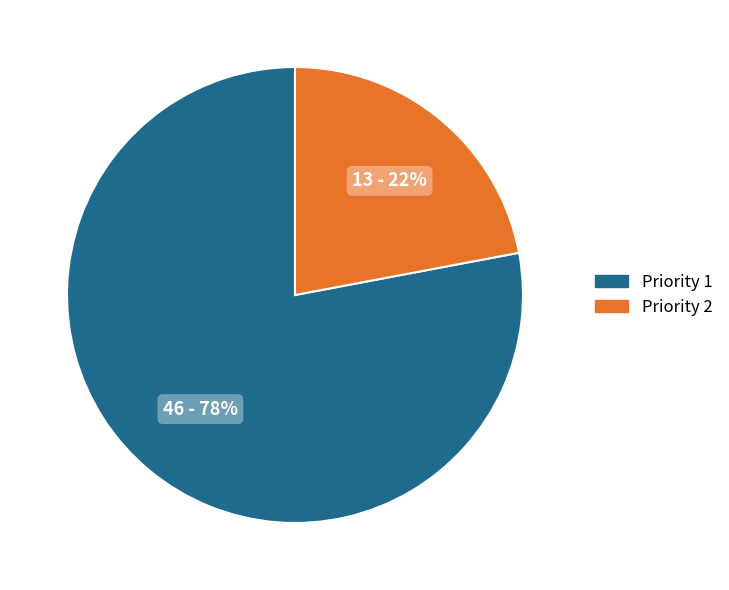

Is it true that Priority 1 is 78% of the pie?

True